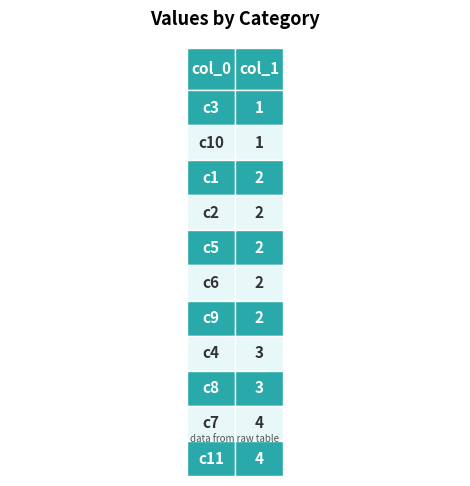

The value at c2 is 1. True or false?

False